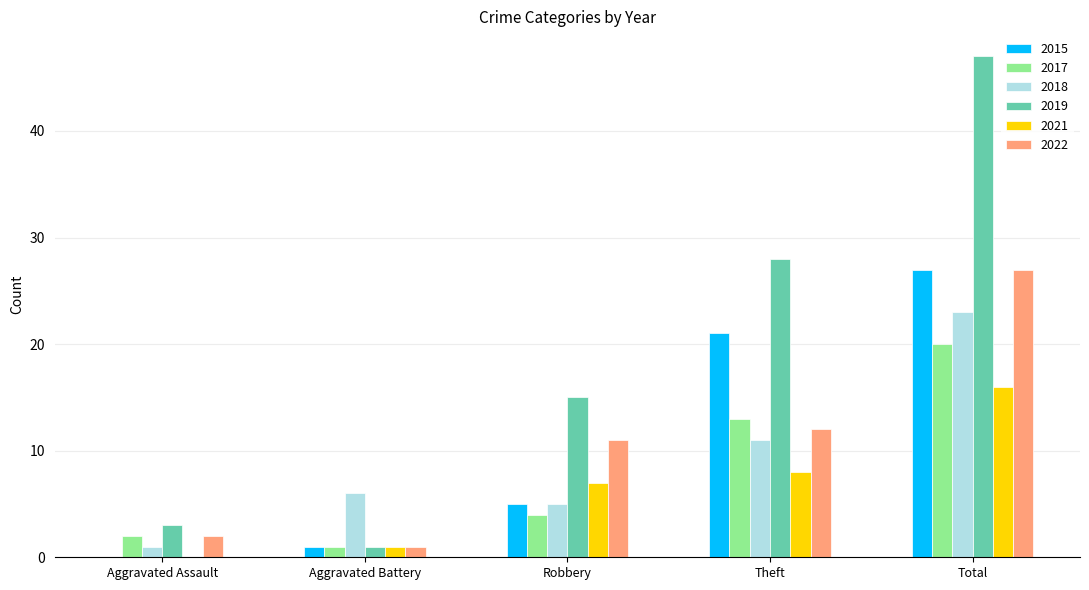

What is the sum of the 2017 values at Aggravated Battery and Aggravated Assault?

3